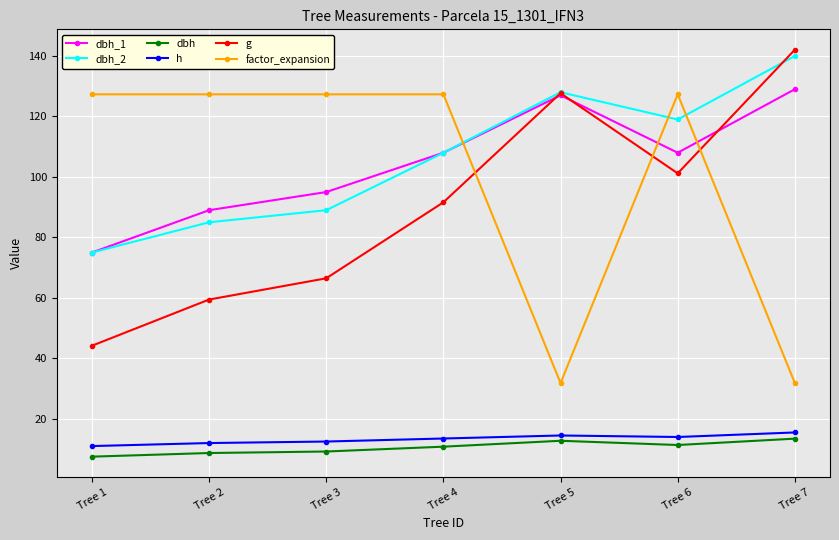

At which category is the sum across all series the highest?

Tree 6